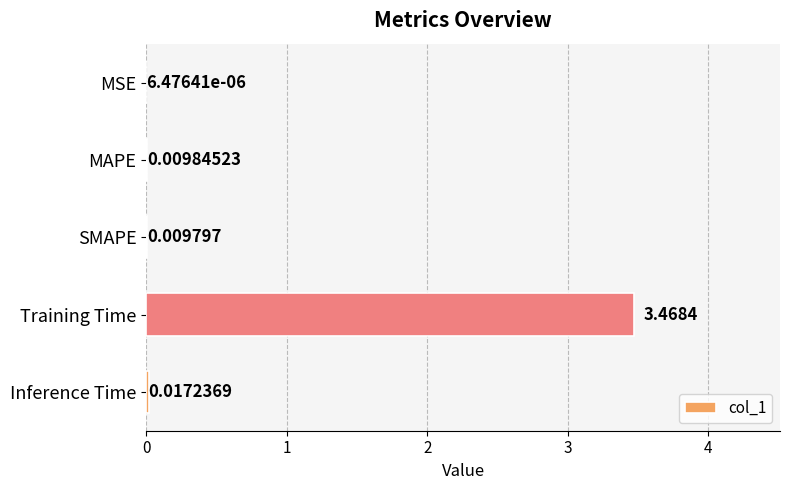

Which label corresponds to the largest value in the chart?

Training Time